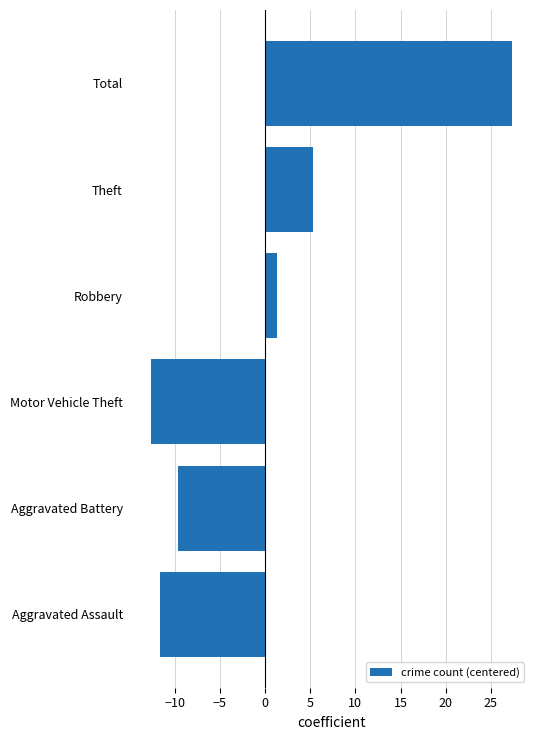

Which has a higher value, Aggravated Assault or Motor Vehicle Theft?

Aggravated Assault